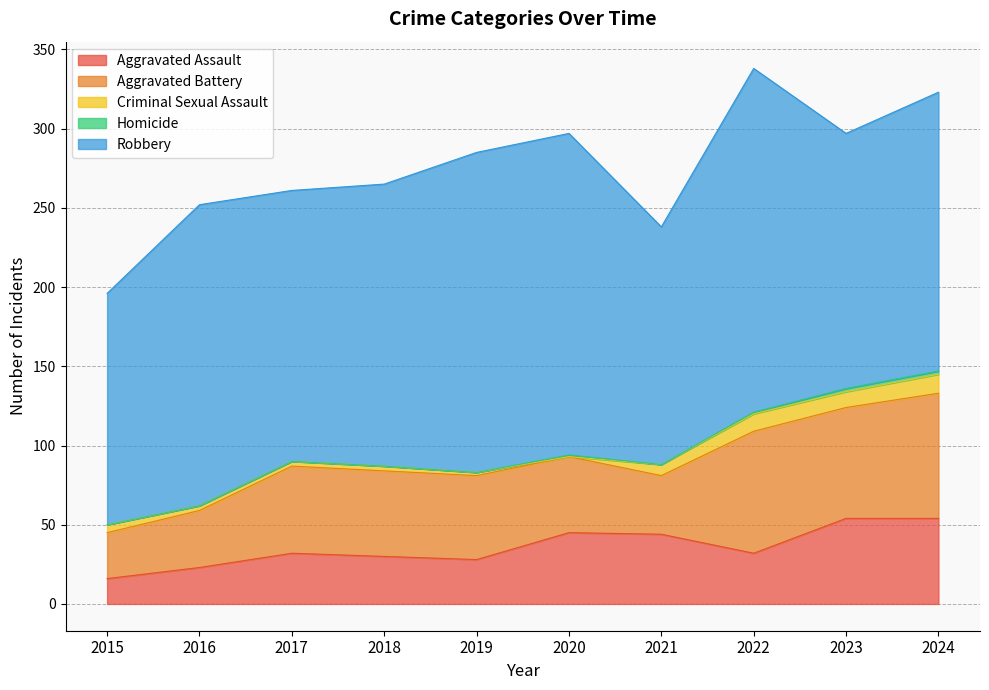

At which label does Homicide reach its peak?

2023